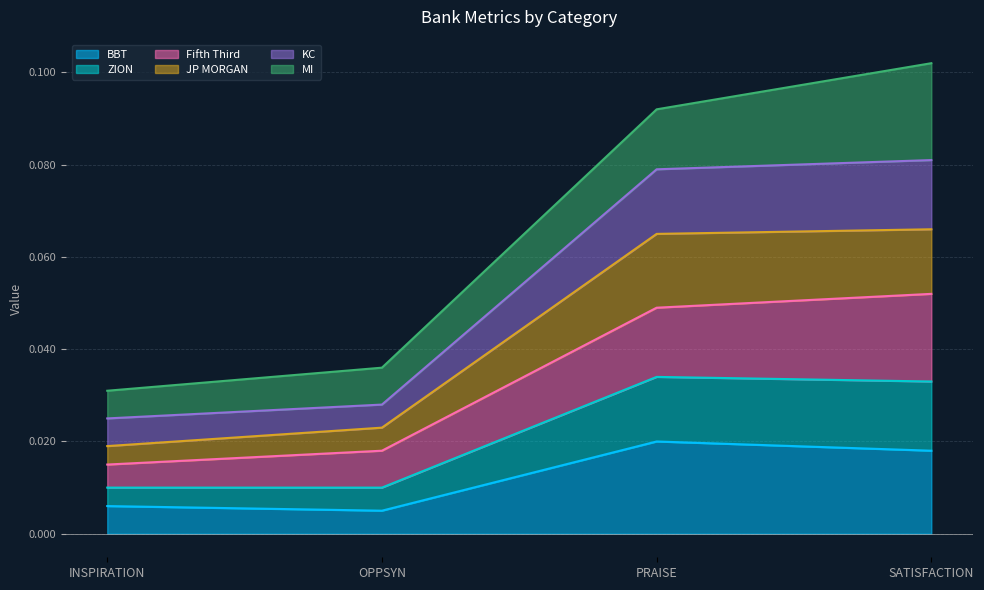

How many lines are shown in the chart?

6